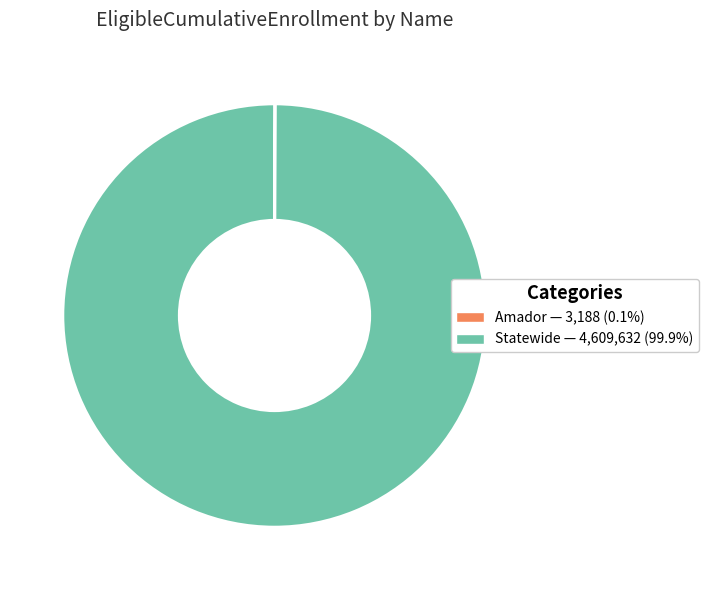

Is there any slice that represents more than half of the pie?

Yes